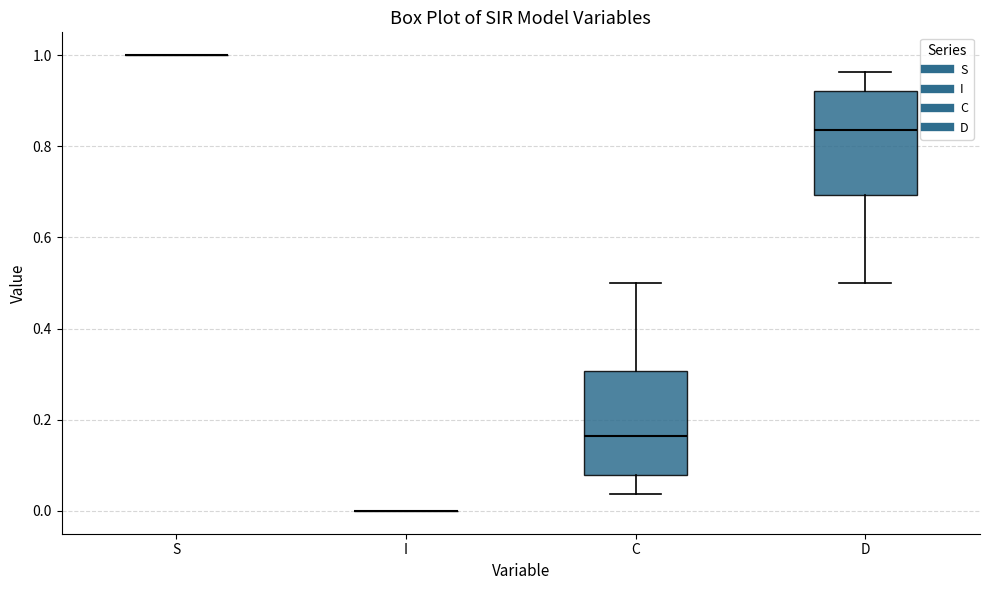

Reading left to right, read every box against the y-axis: the position of its median line, the range the box covers, and the ends of its whiskers. The values are not printed on the chart, so give them approximately, as read against the axis.

S: box collapsed to a line at 1.00, whiskers 1.00 to 1.00
I: box collapsed to a line at 0.00, whiskers 0.00 to 0.00
C: median 0.16, box 0.08 to 0.30, whiskers 0.04 to 0.50
D: median 0.84, box 0.70 to 0.92, whiskers 0.50 to 0.96